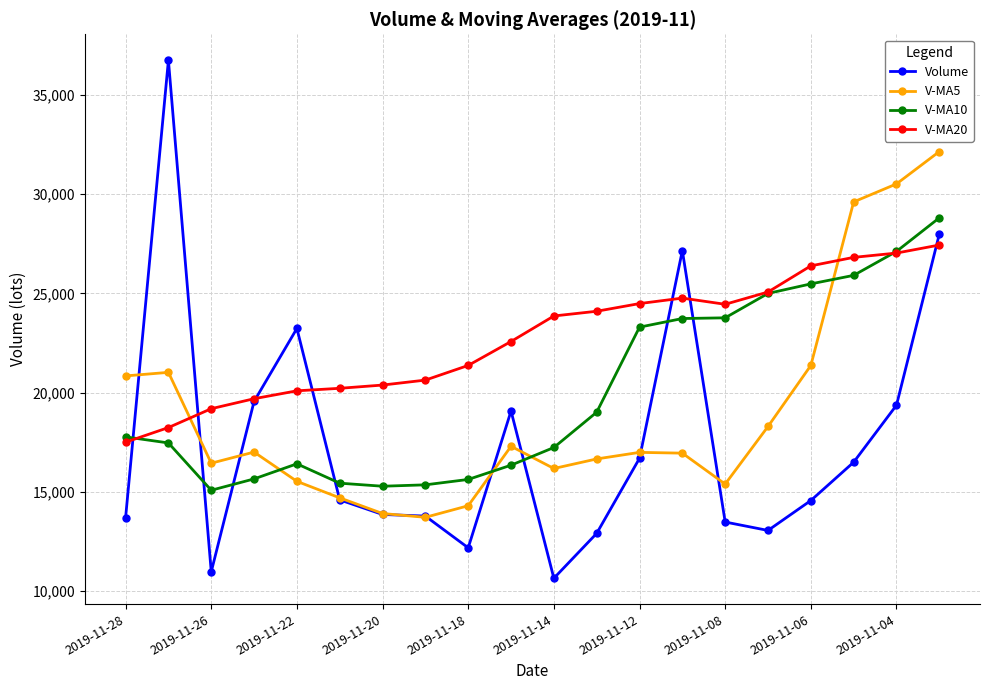

What is the value of the V-MA20 point at the 9th from the left?

21369.6